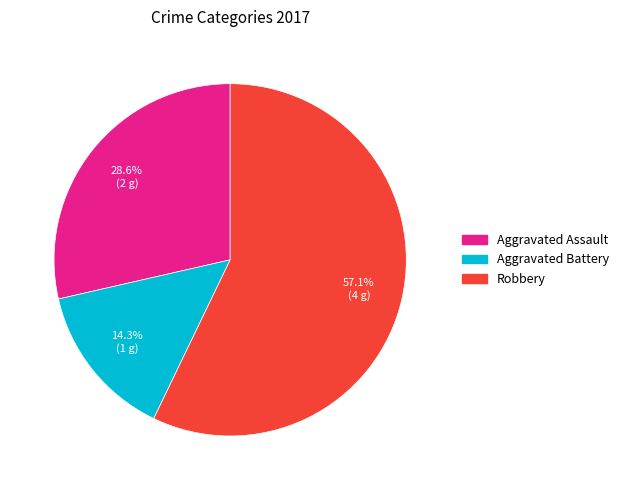

Does any single category account for the majority?

Yes